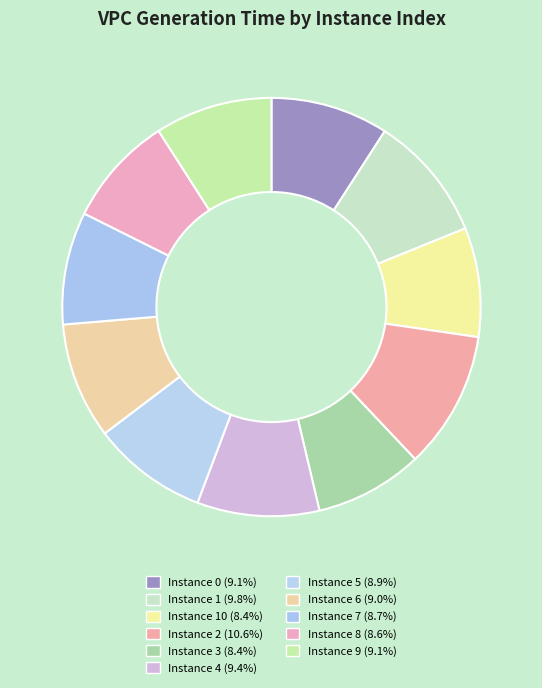

Count the number of slices in the pie.

11